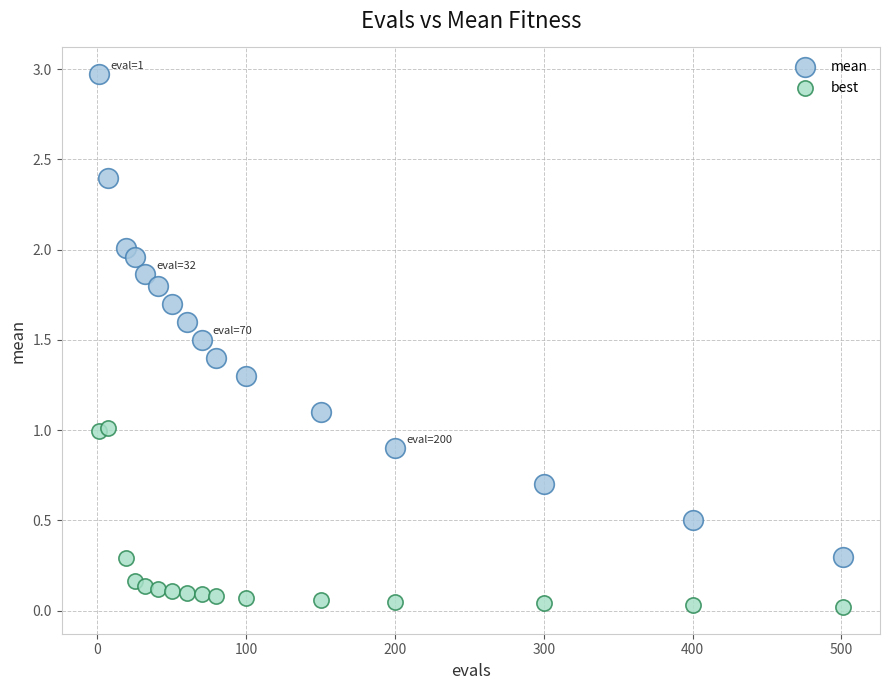

What are all the series names shown in the legend?

mean, best